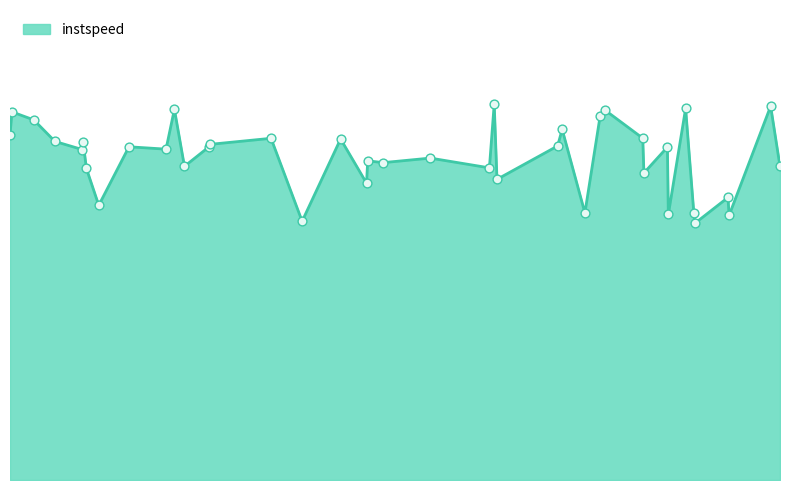

Does the chart have visible grid lines?

No